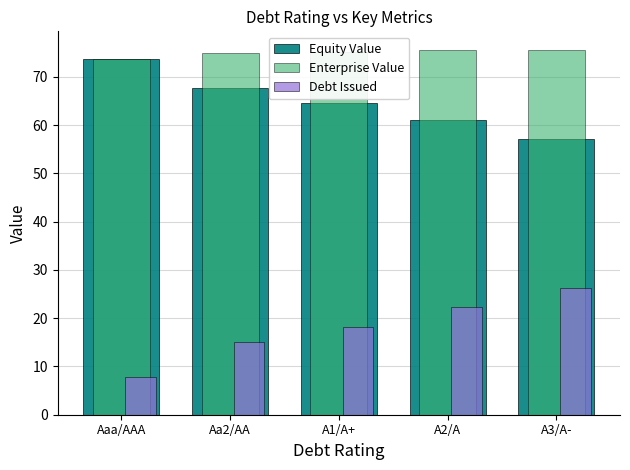

What is the total value across all series at A3/A-?

159.1